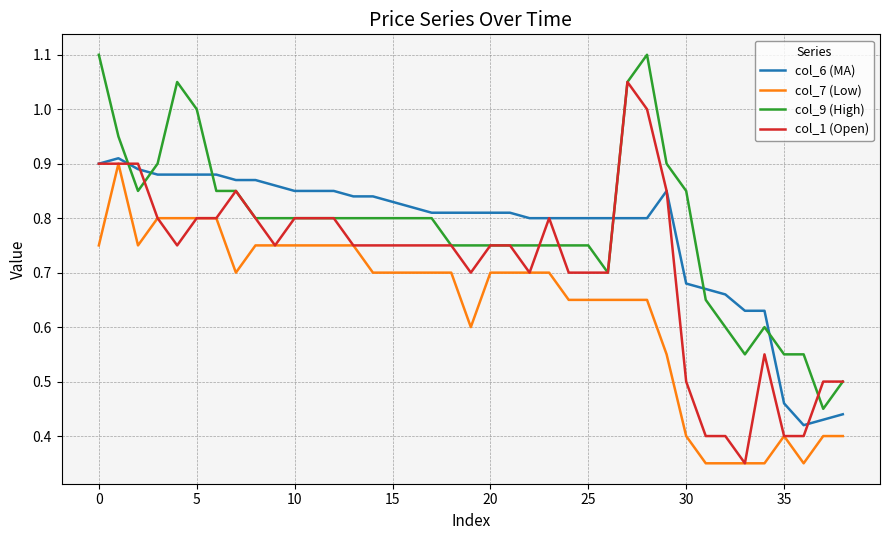

True or false: col_7 (Low) and col_9 (High) cross at least once.

False